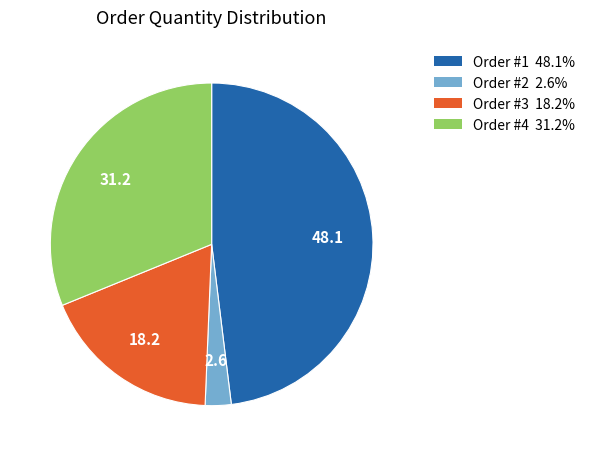

Is it true that Order #3 is 12% of the pie?

False